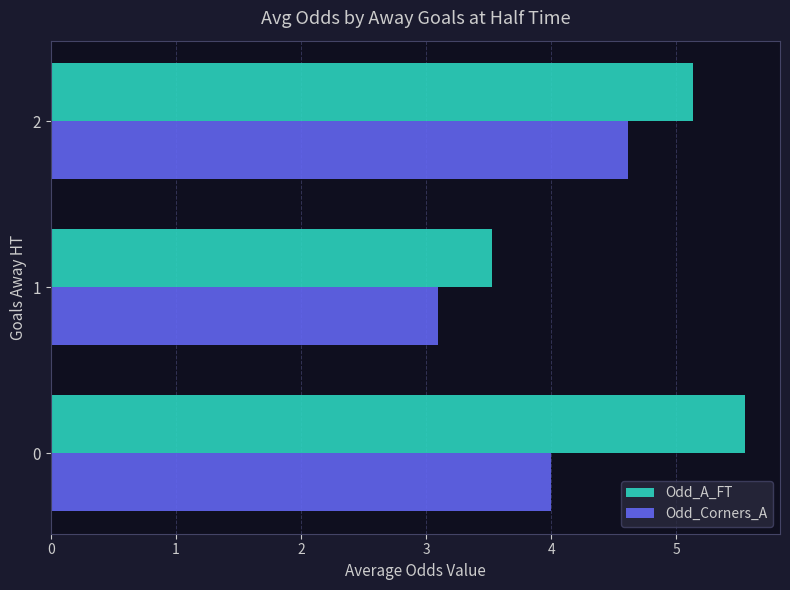

At which category is the sum across all series the highest?

2